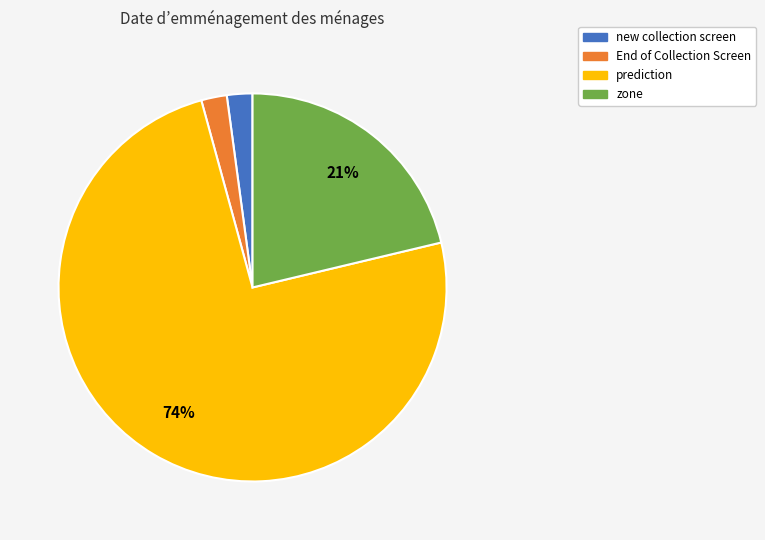

Is there any slice that represents more than half of the pie?

Yes